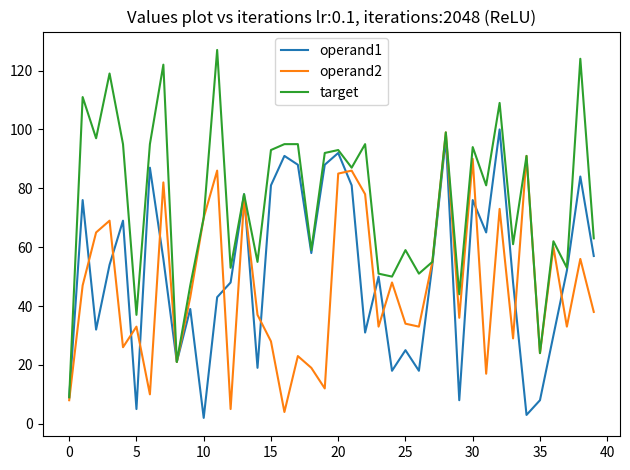

Which series has the largest range (max minus min)?

target